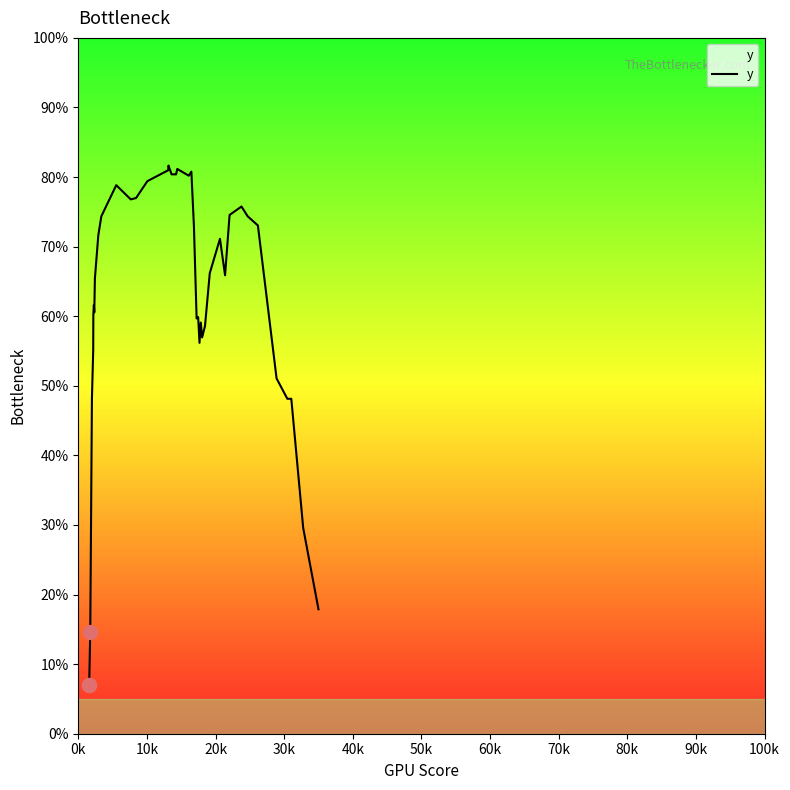

What is the difference between the maximum and minimum values?

0.7